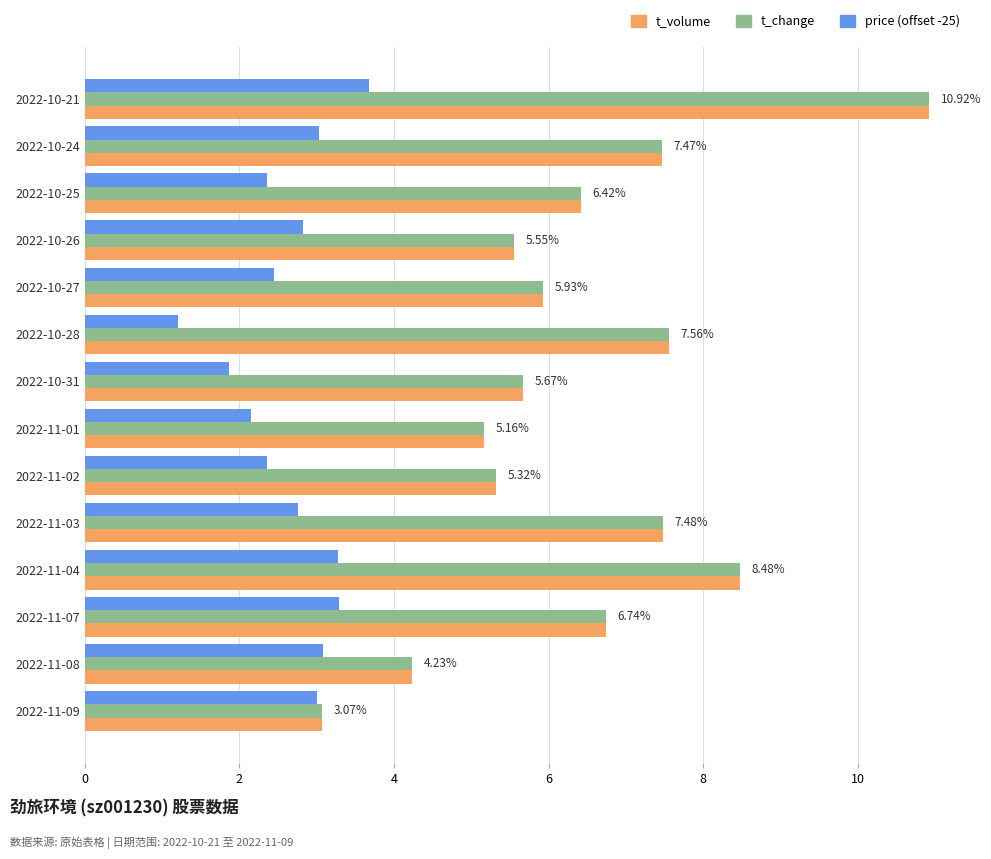

At which category is the sum across all series the highest?

2022-10-21